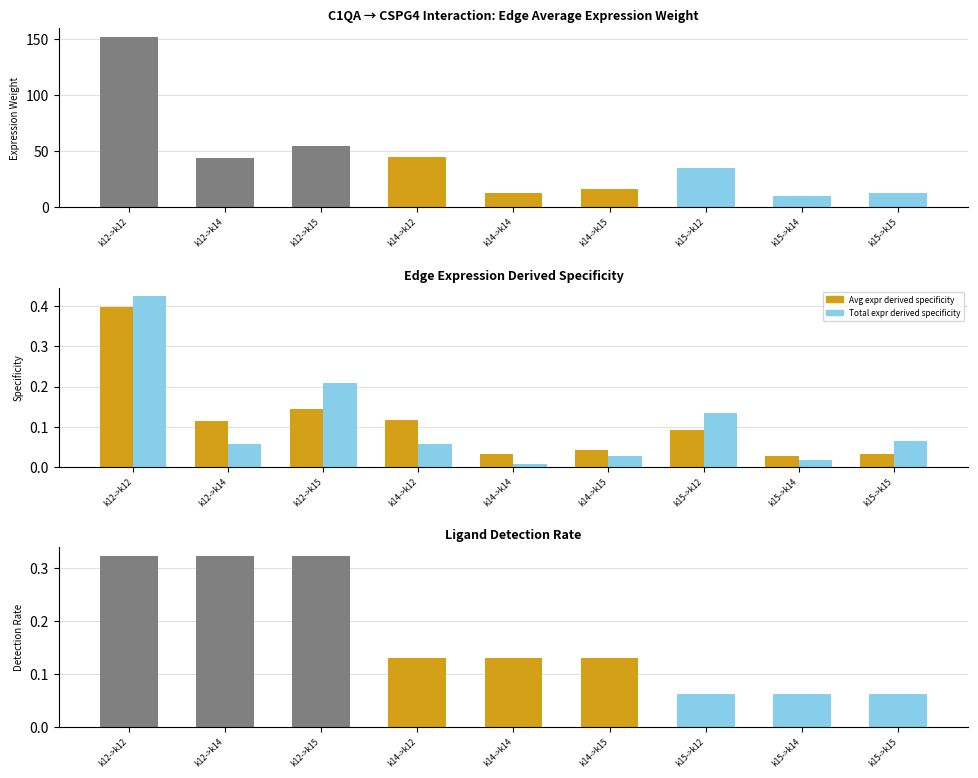

What is the difference between the highest and lowest values at k15->k12?

35.2